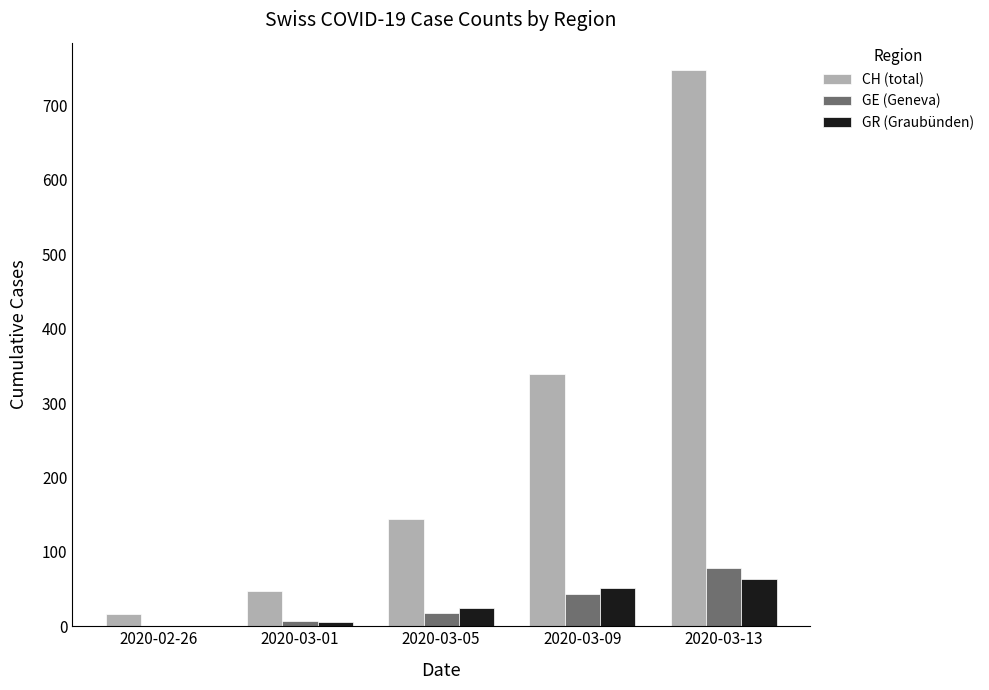

Reading left to right, list all the values displayed in this chart.

CH (total): 16	48	144	339	747
GE (Geneva): 1	7	18	43	78
GR (Graubünden): 0	6	24	51	63